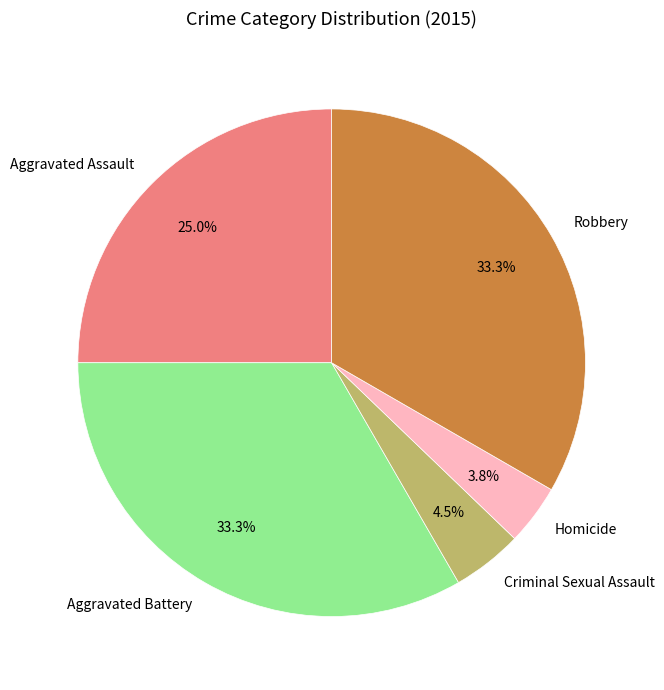

What portion of the pie excludes Robbery?

66.7%